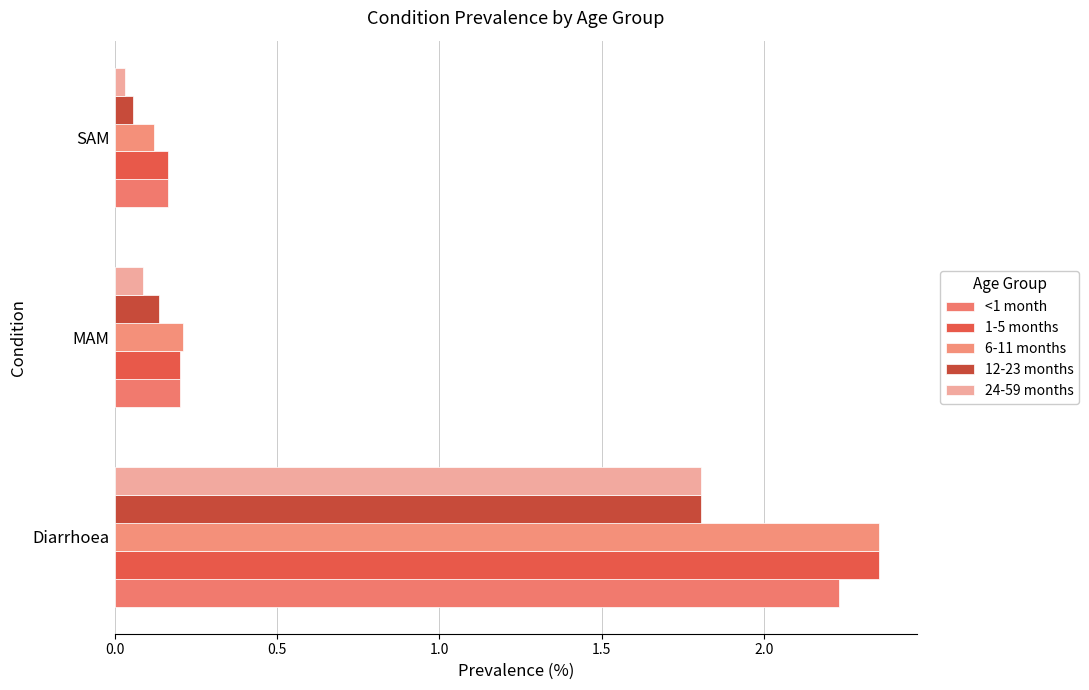

How many series are shown in this chart?

5